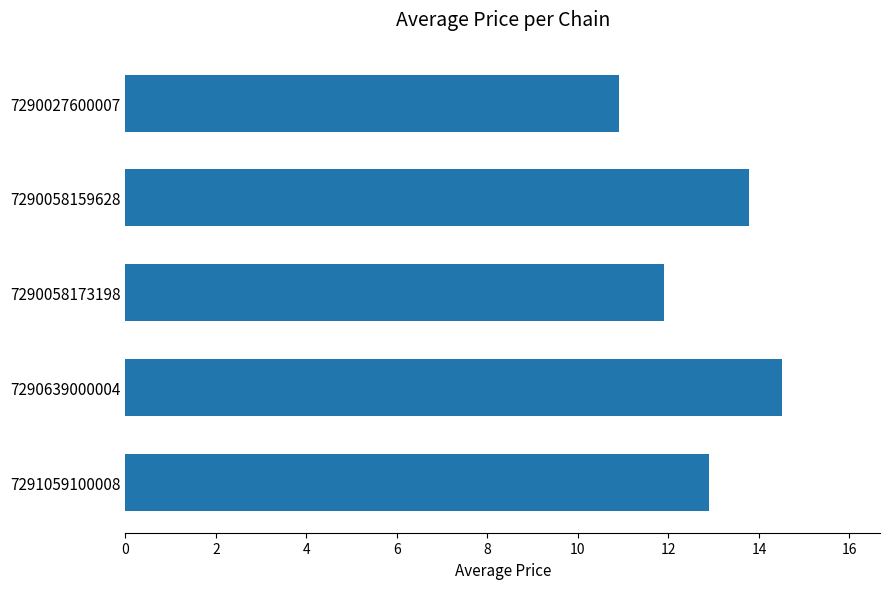

What is the difference between the maximum and second lowest values?

2.6